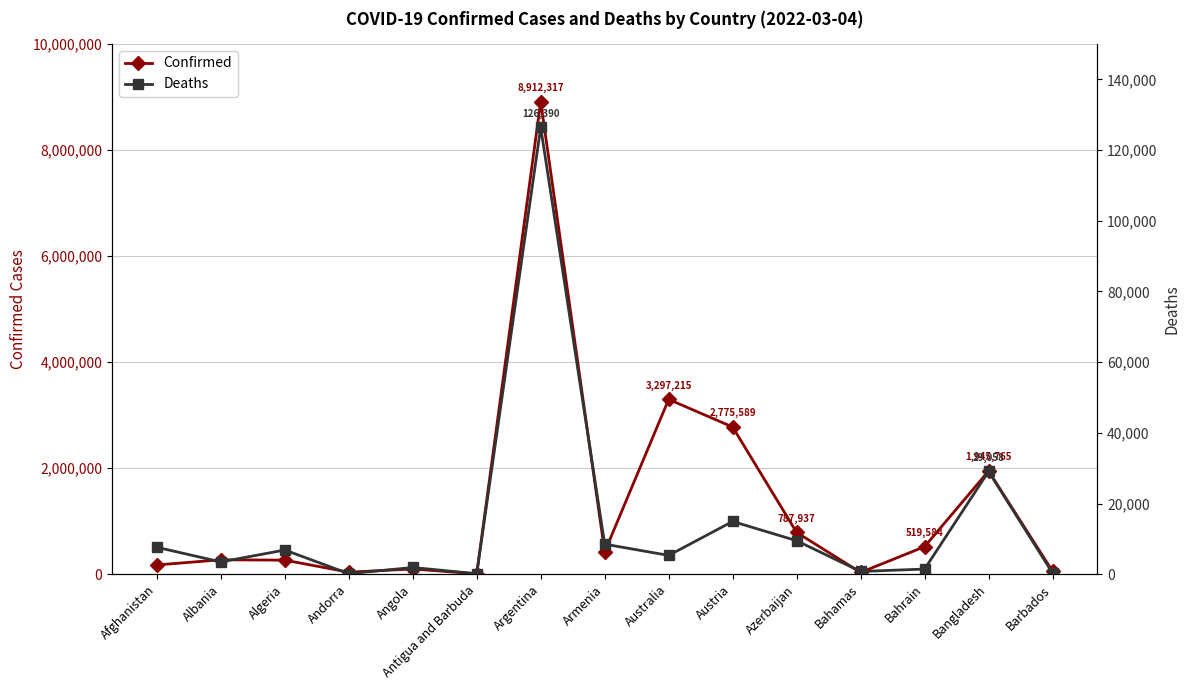

At which label does Deaths first exceed 5317?

Afghanistan